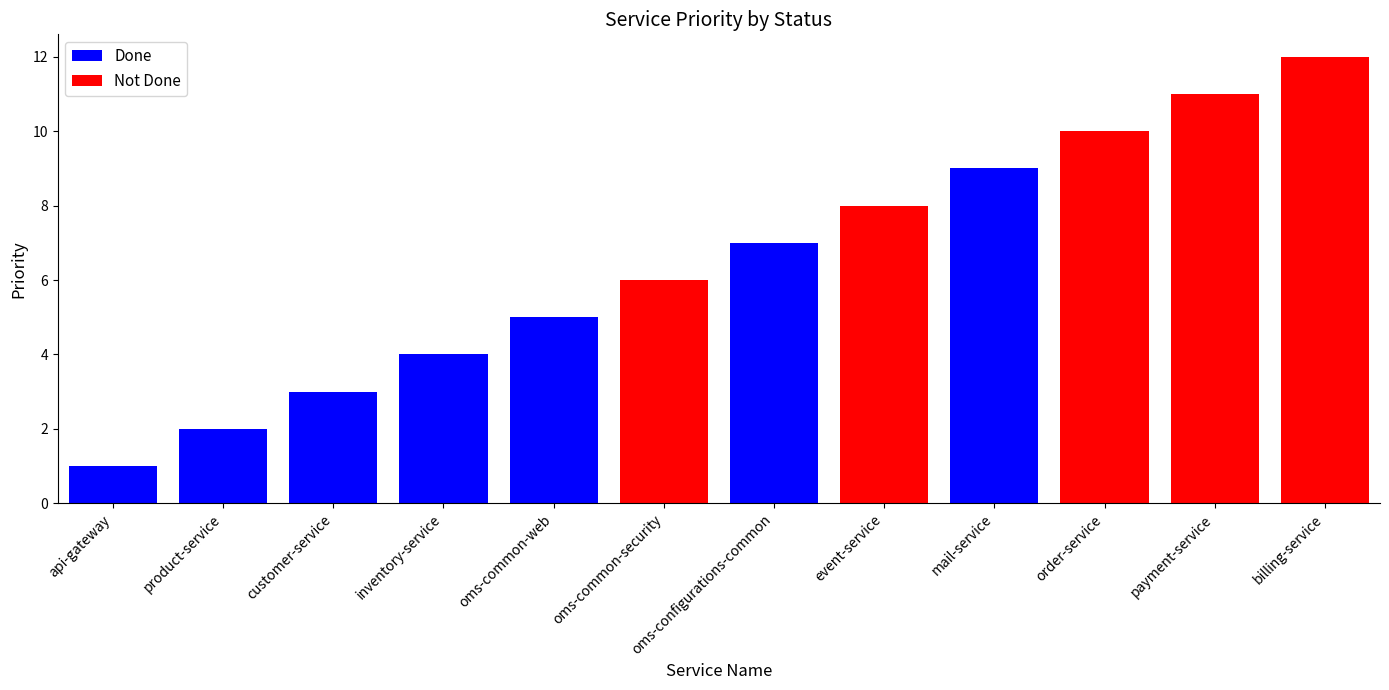

What is the sum of all Done values?

31